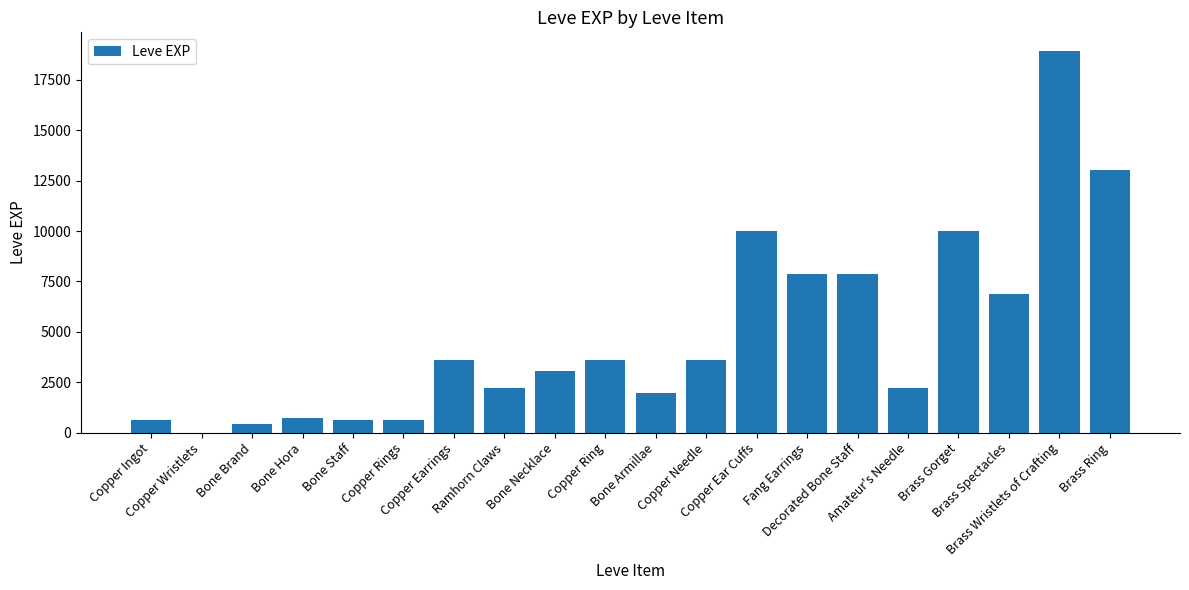

Reading left to right, list all the values displayed in this chart.

Copper Ingot=630	Copper Wristlets=1	Bone Brand=450	Bone Hora=720	Bone Staff=630	Copper Rings=630	Copper Earrings=3600	Ramhorn Claws=2230	Bone Necklace=3040	Copper Ring=3600	Bone Armillae=1980	Copper Needle=3600	Copper Ear Cuffs=9990	Fang Earrings=7880	Decorated Bone Staff=7880	Amateur's Needle=2230	Brass Gorget=9990	Brass Spectacles=6880	Brass Wristlets of Crafting=18910	Brass Ring=13040